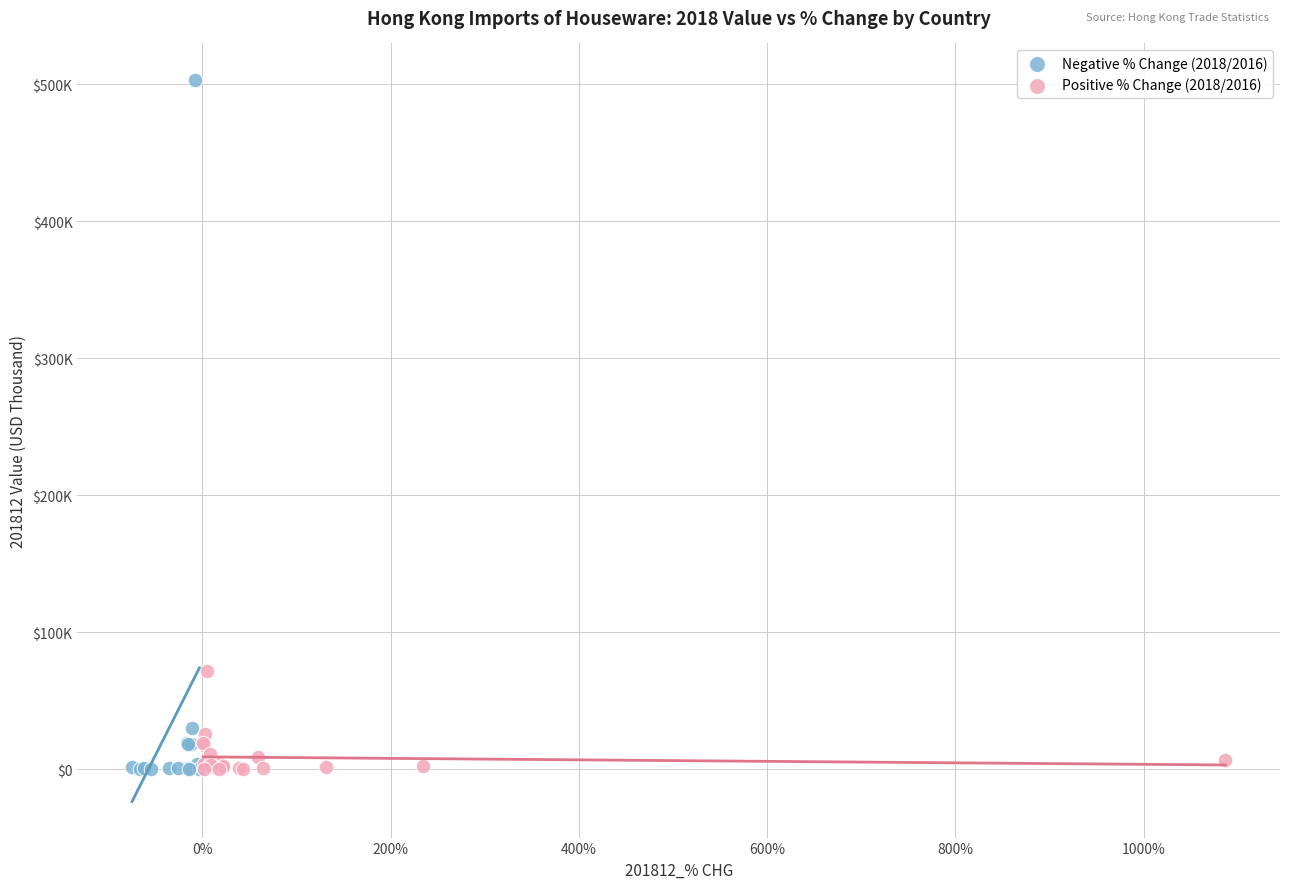

What are all the series names shown in the legend?

Negative % Change (2018/2016), Positive % Change (2018/2016)